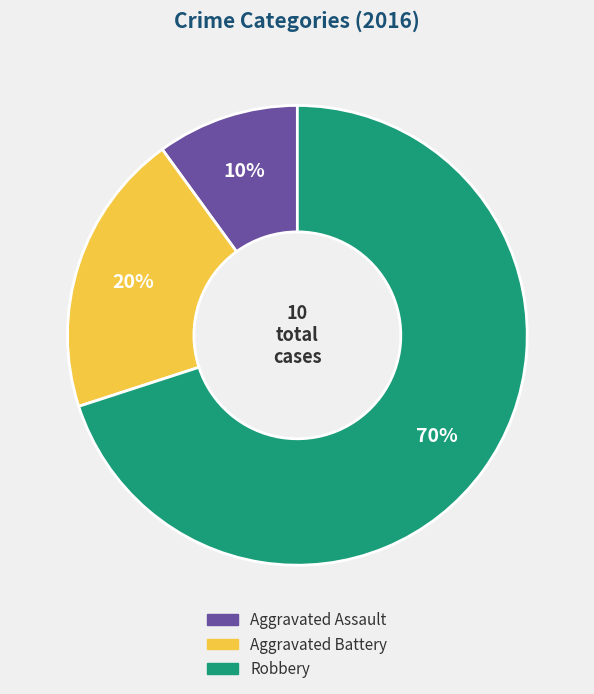

To the nearest percent, what is the difference between the Aggravated Battery and Robbery slice percentages?

50%